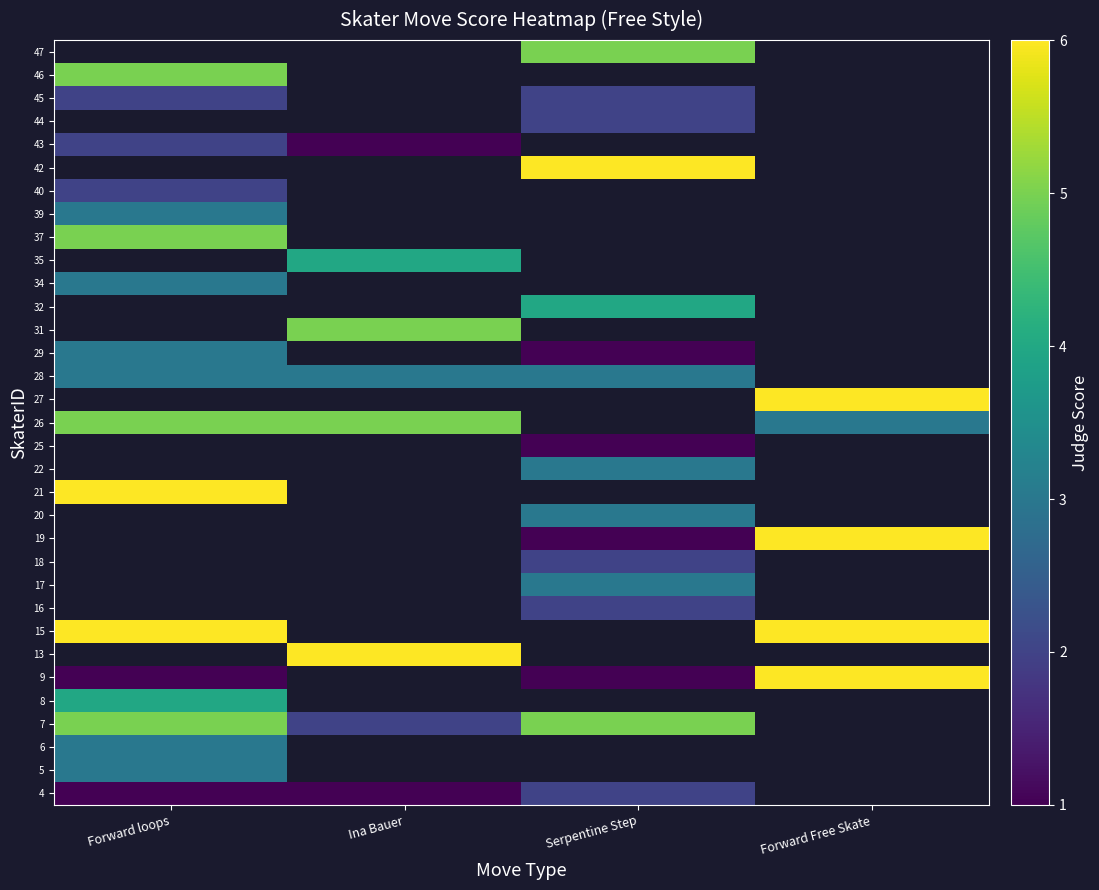

Which category has the highest value across all series?

Forward Free Skate